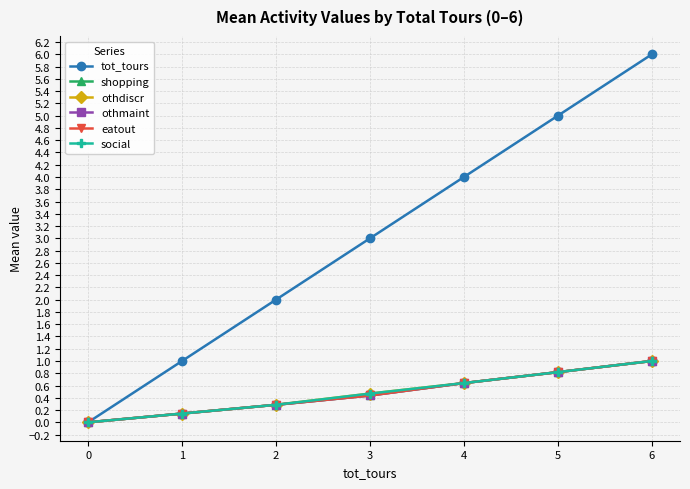

Is this an area chart (filled region under the line)?

No